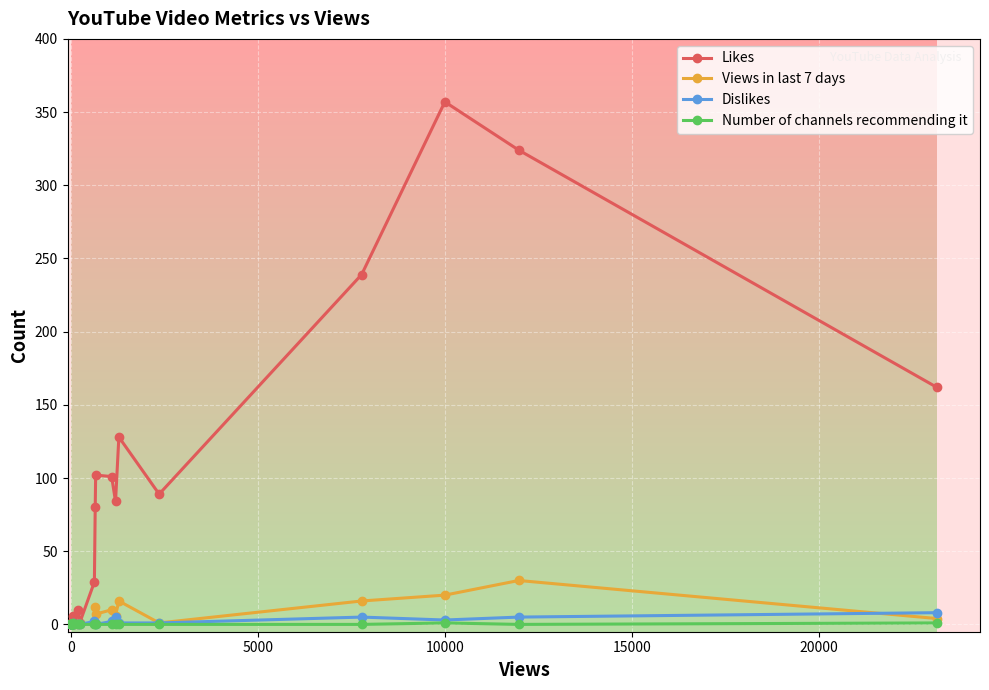

What is the difference between the maximum and second lowest values in the Dislikes series?

8